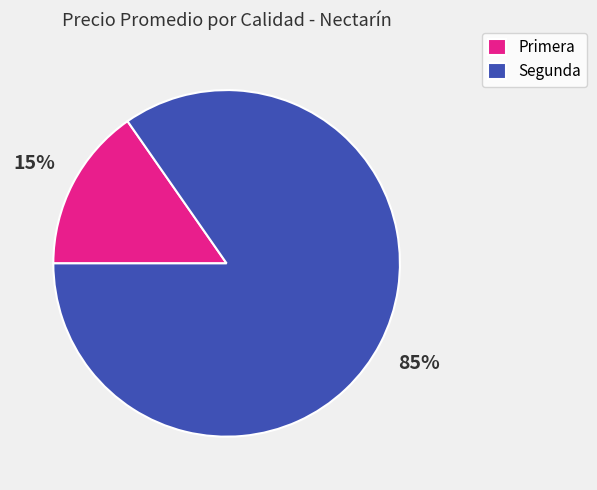

Which category has the smallest portion of the pie?

Primera